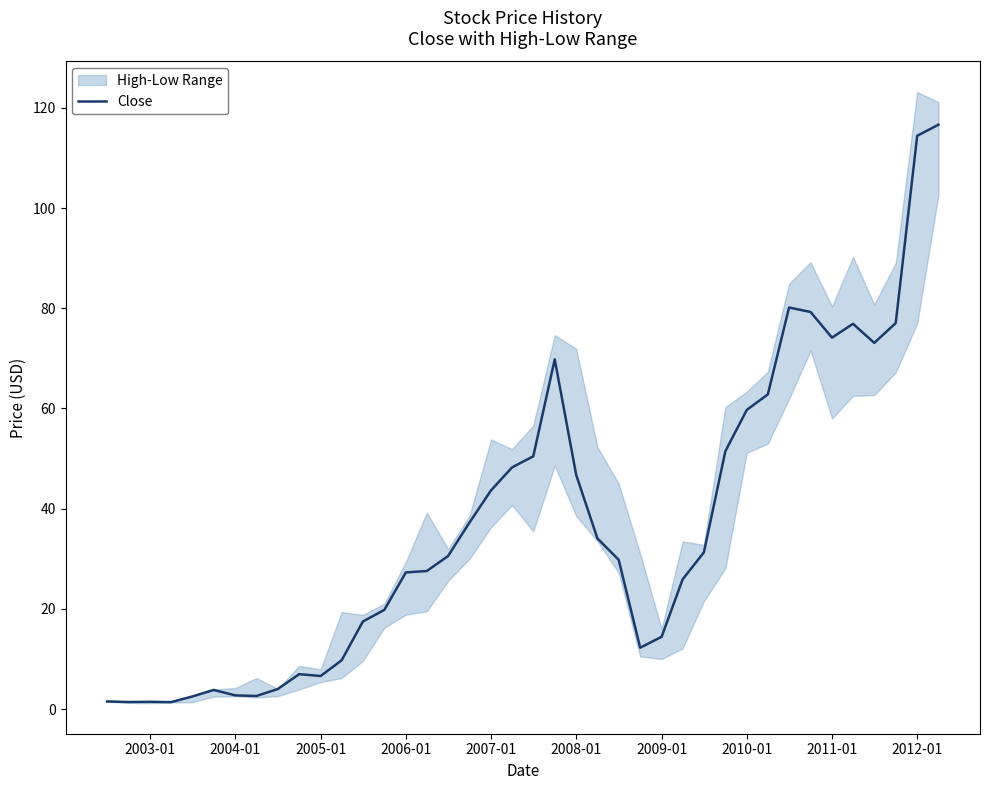

What is the minimum value shown in the chart?

1.4